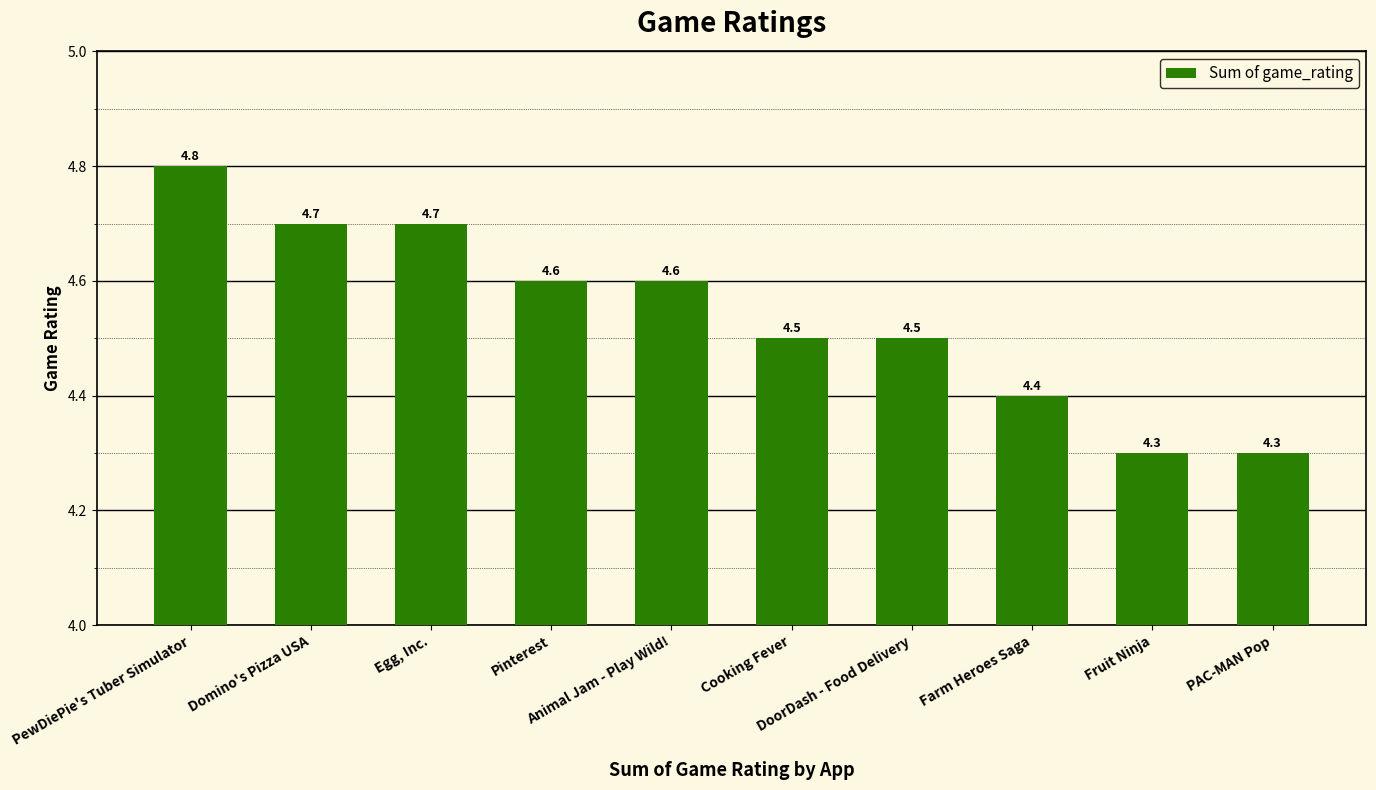

Are the bars horizontal?

No